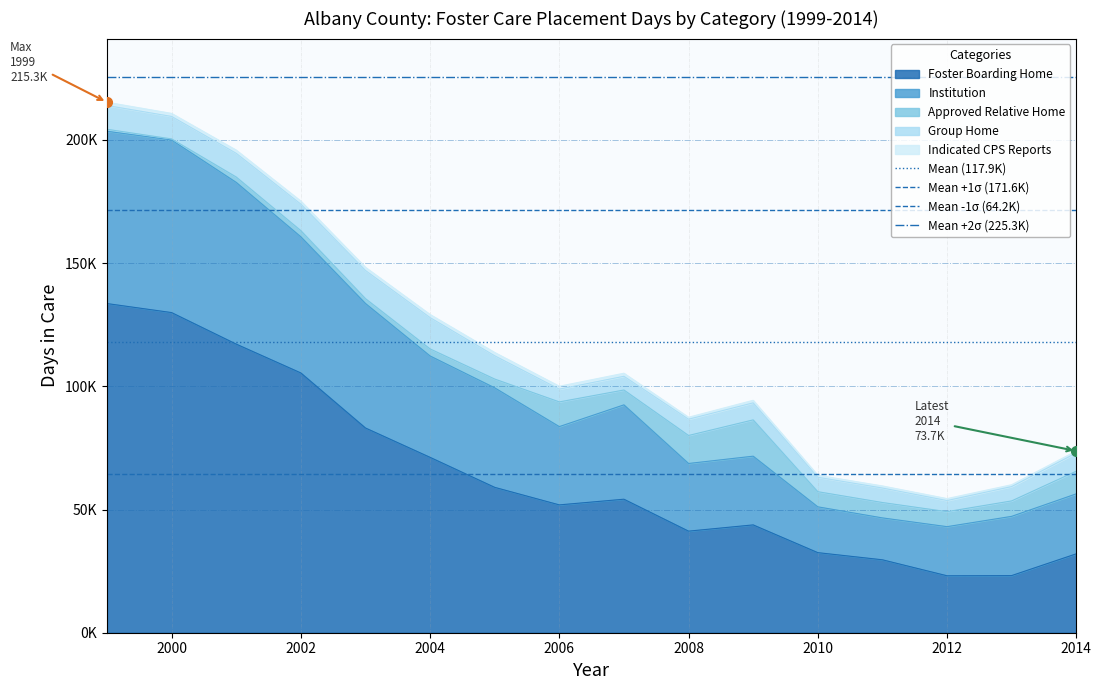

What is the average value of the Mean -1σ (64.2K) series?

64241.0